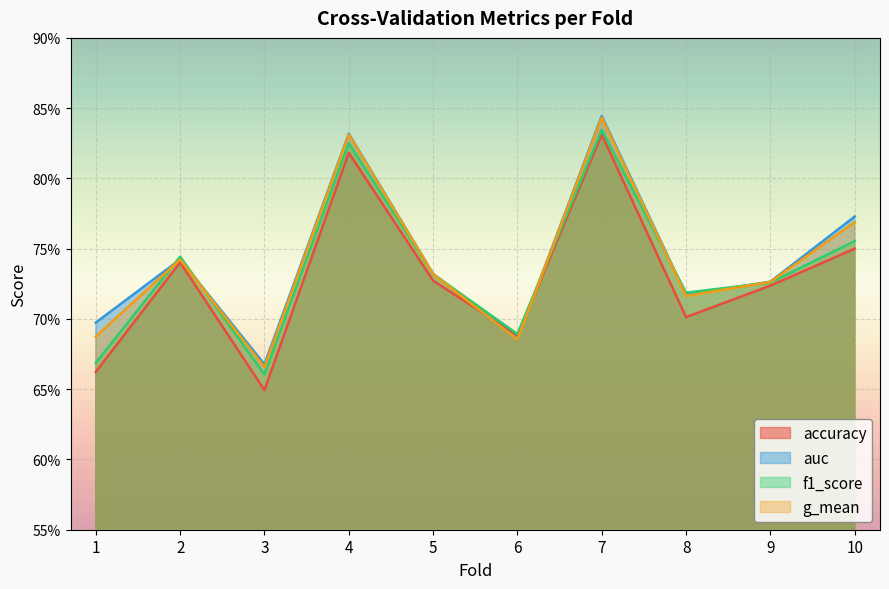

The value of auc at 2 is 0.7. True or false?

True